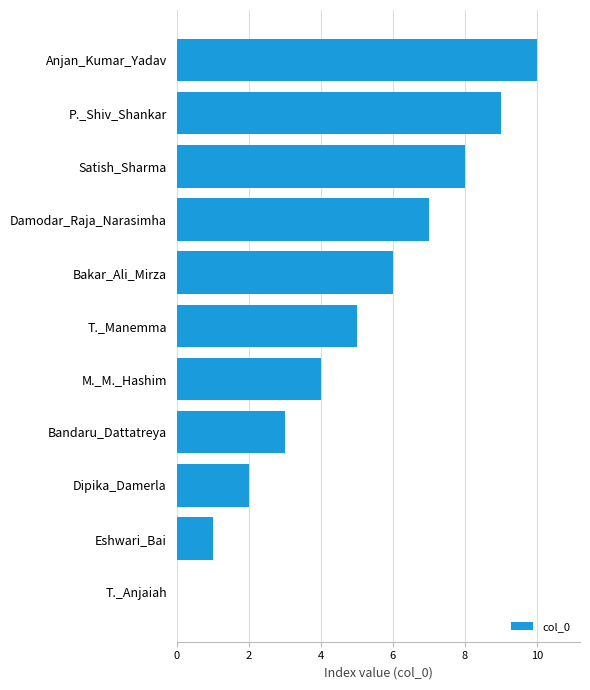

What is the average value?

5